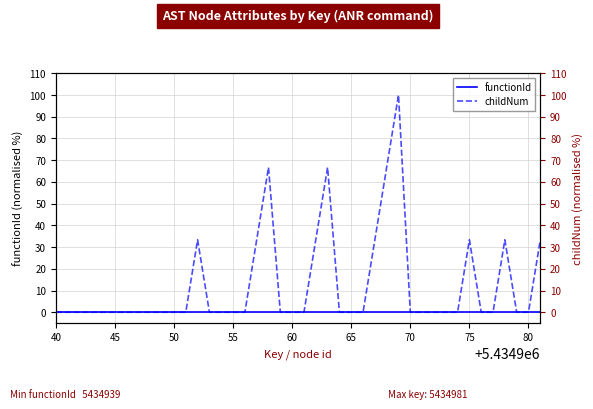

Which series has the largest total across all categories?

childNum